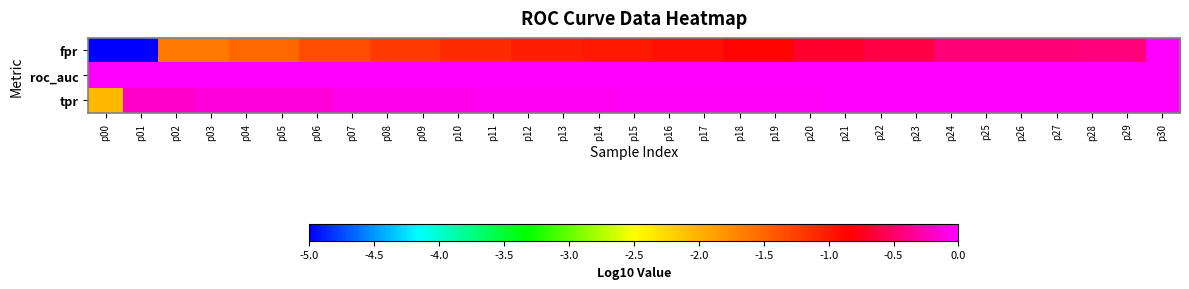

Which has a higher value, p17 or p00?

p17